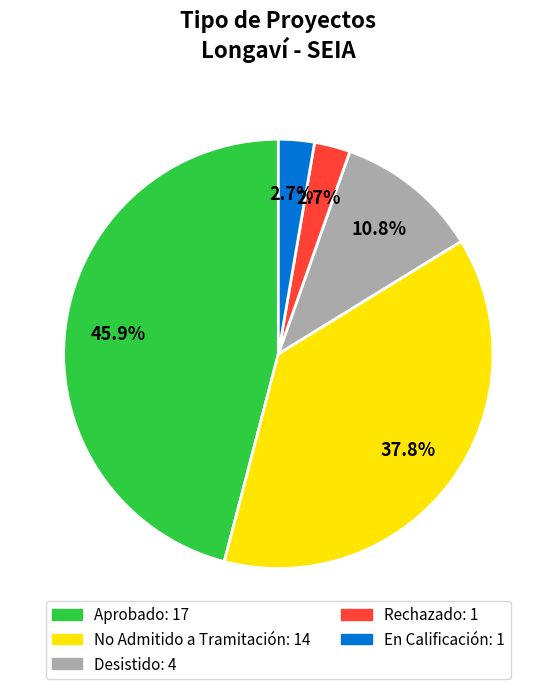

Is there a majority slice in this chart?

No